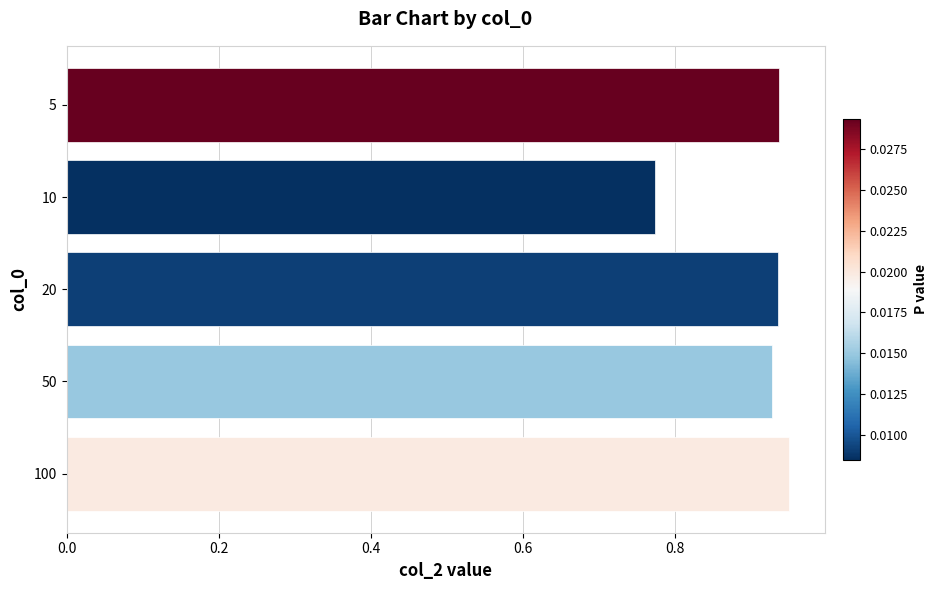

The chart shows a value of 1.2 at 10. True or false?

False